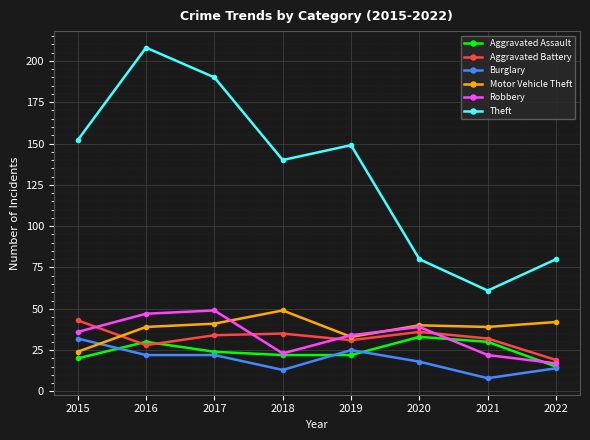

How many interior local peaks does the Robbery series have?

2